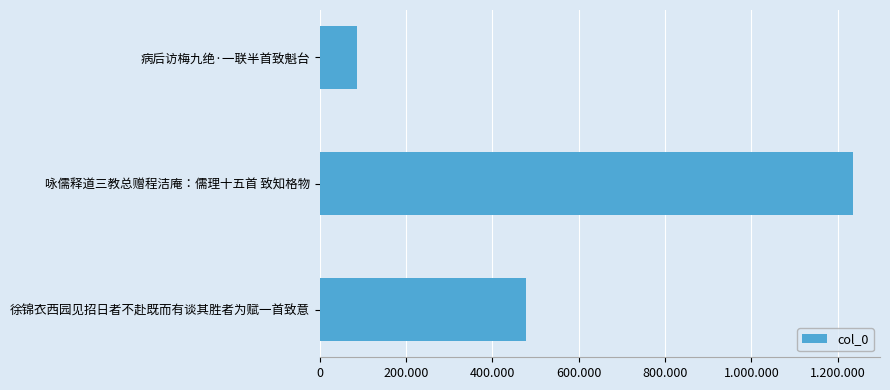

What is the maximum value shown in the chart?

1236187